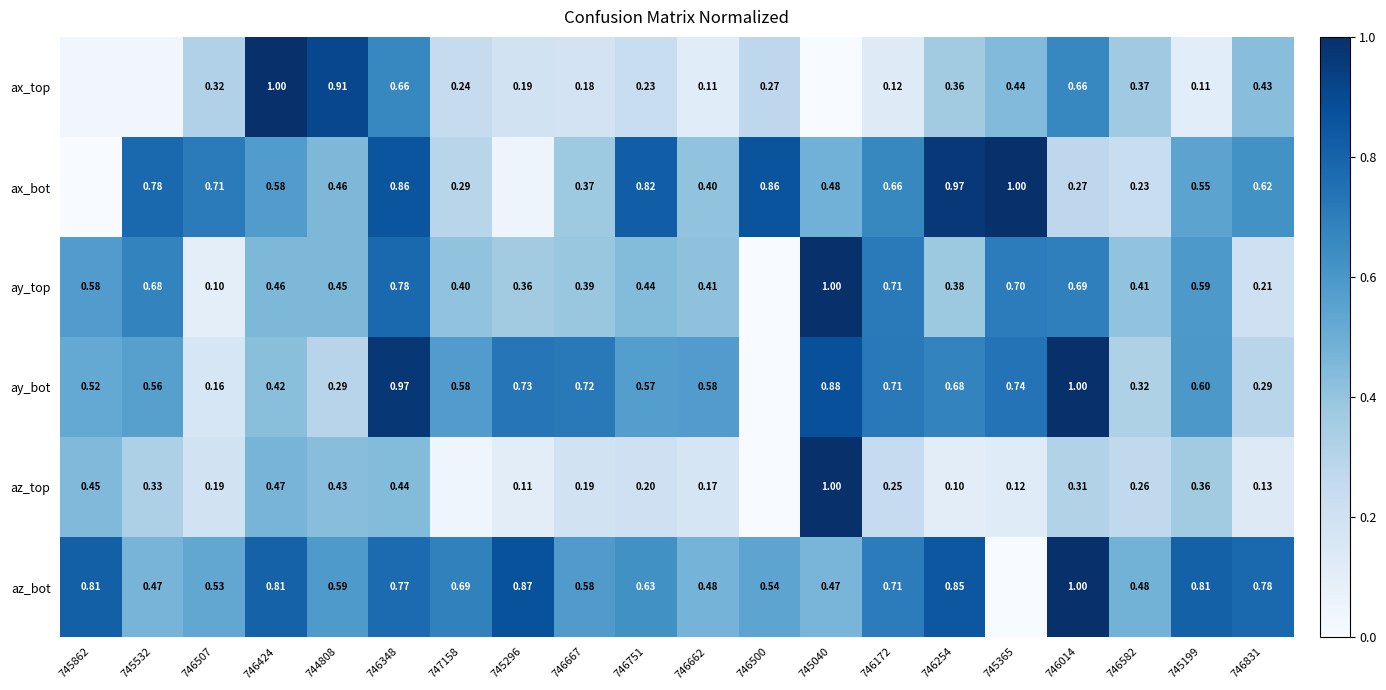

How many distinct data groups are displayed?

6